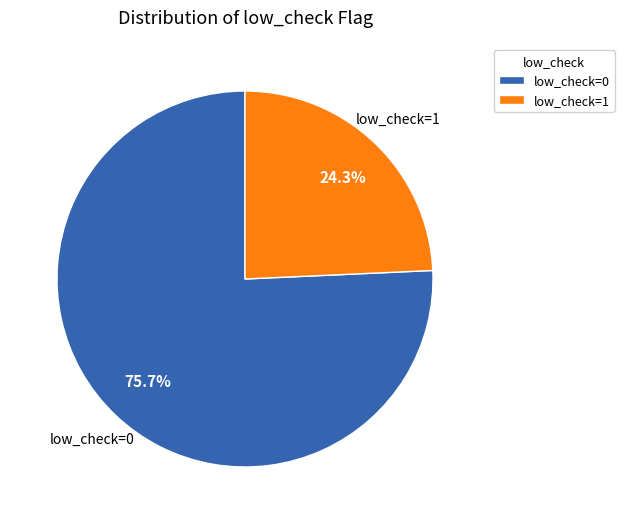

What is the ratio of the value at low_check=0 to the value at low_check=1?

3.1